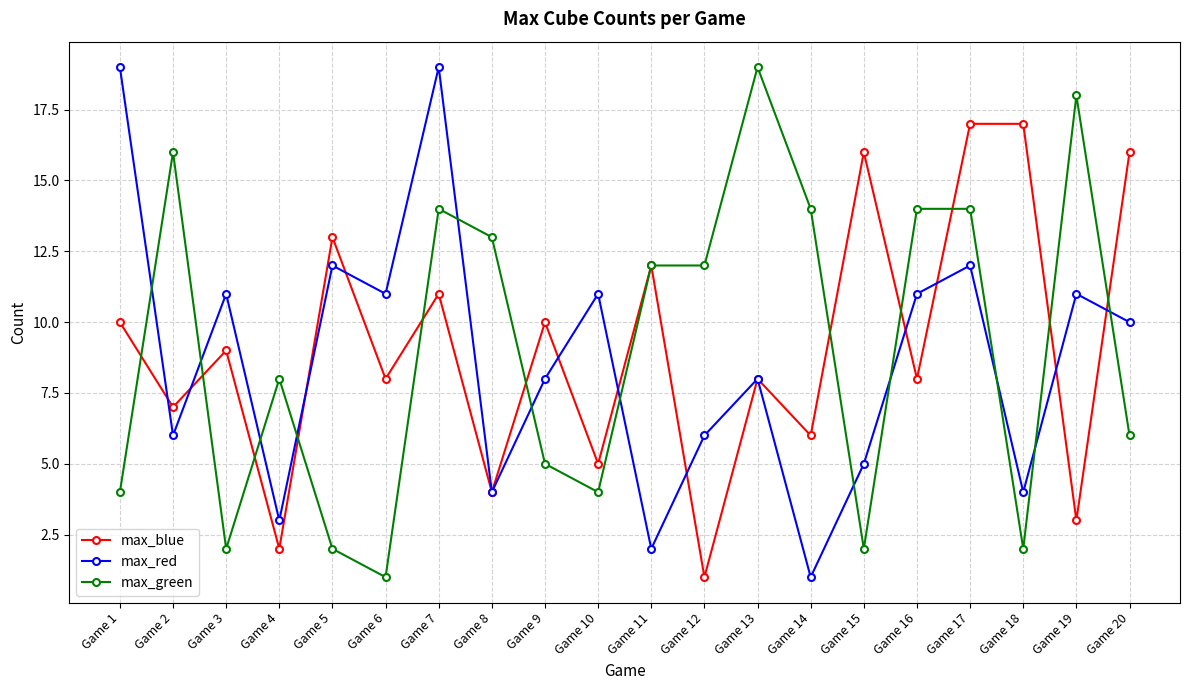

What is the spread (max minus min) of values at Game 15?

14